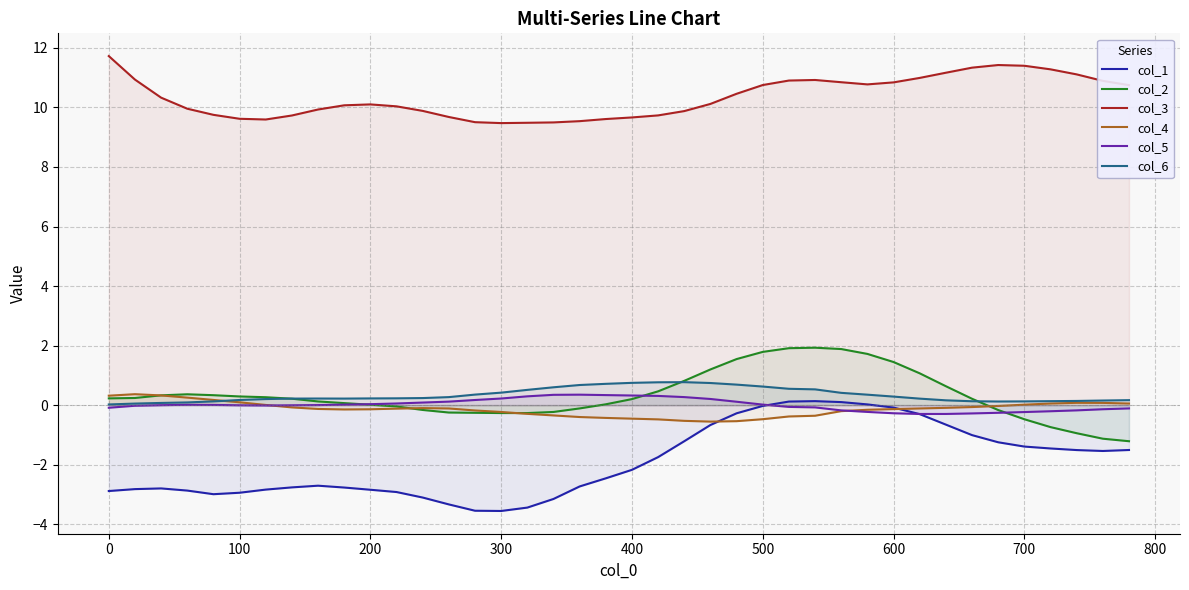

True or false: col_6 and col_5 intersect in this chart.

False